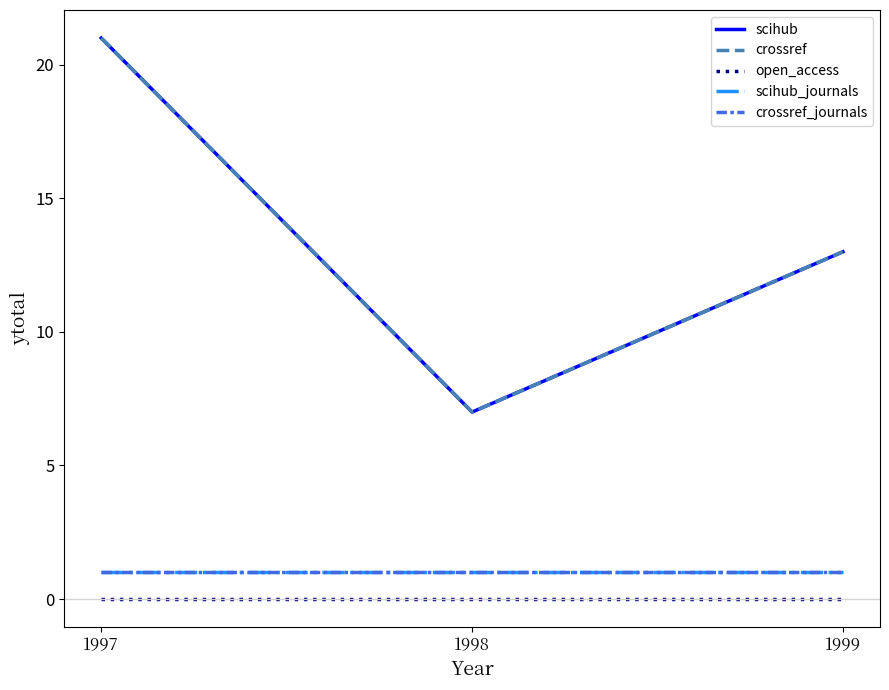

Which series has the largest total across all categories?

scihub